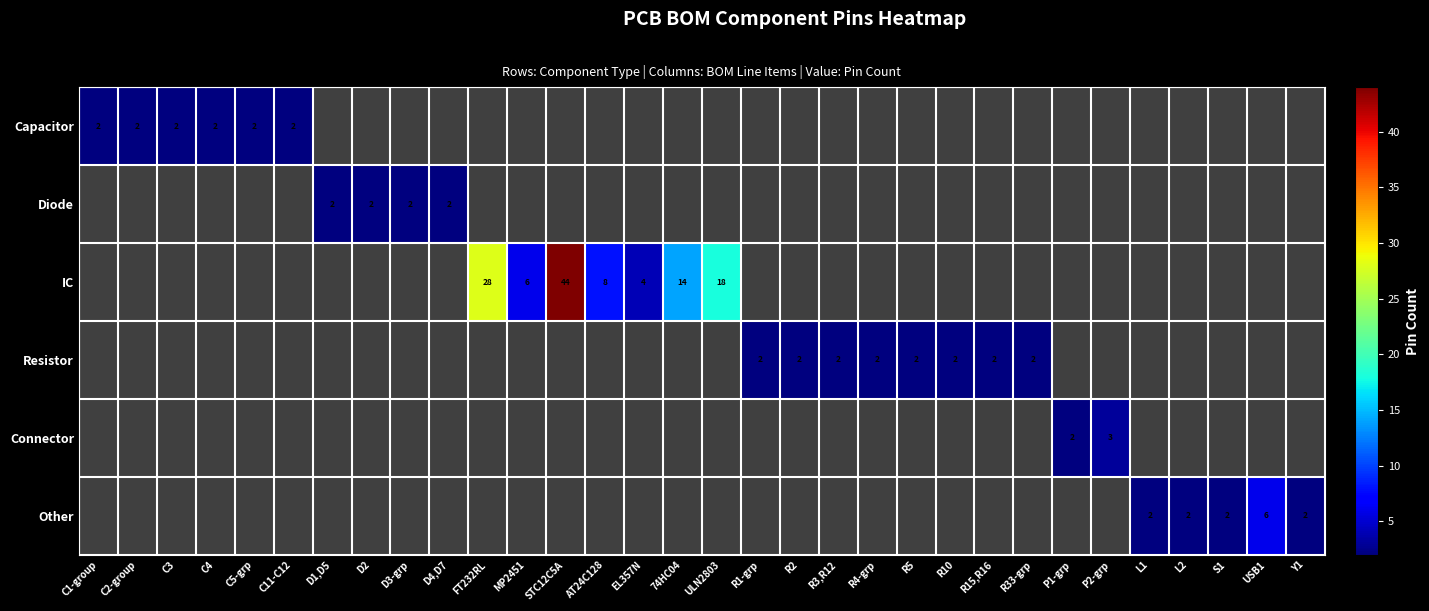

Which label corresponds to the largest value in the chart?

STC12C5A